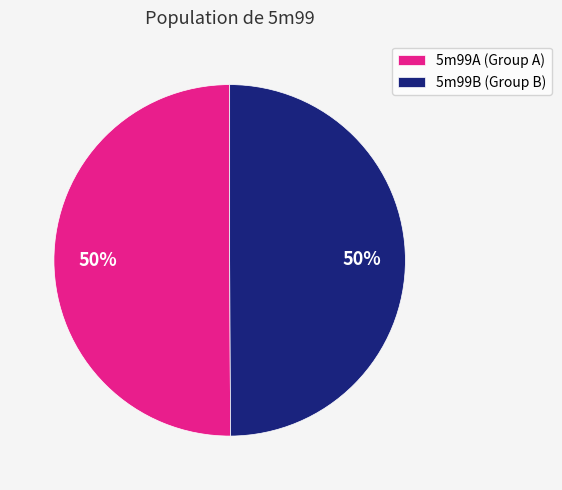

Is it true that 5m99A (Group A) is 50% of the pie?

True